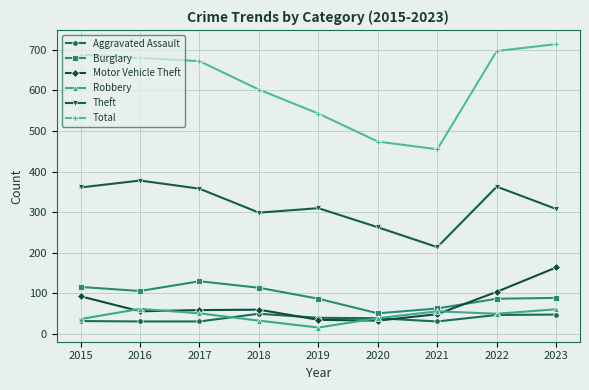

What are all the series names shown in the legend?

Aggravated Assault, Burglary, Motor Vehicle Theft, Robbery, Theft, Total